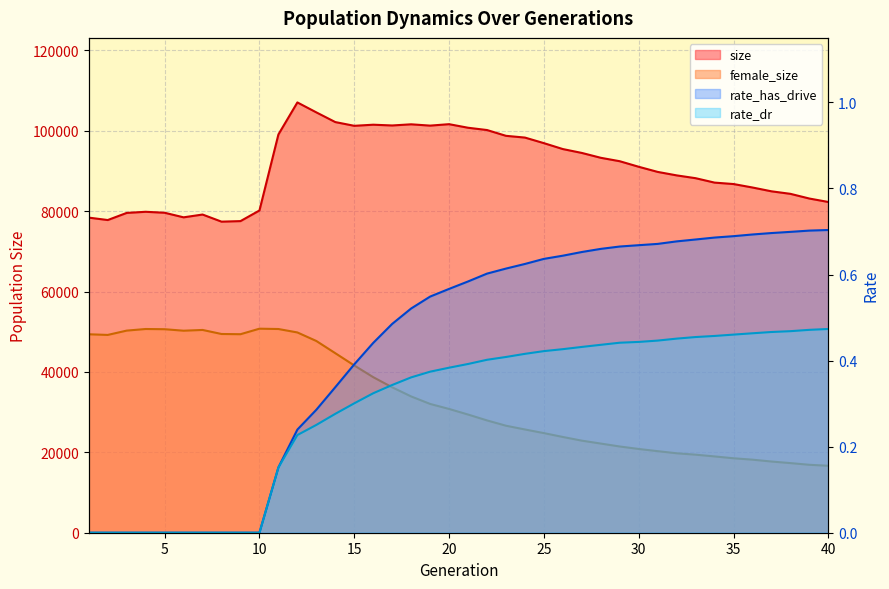

What is the difference between the highest and lowest values at 35?

86740.5